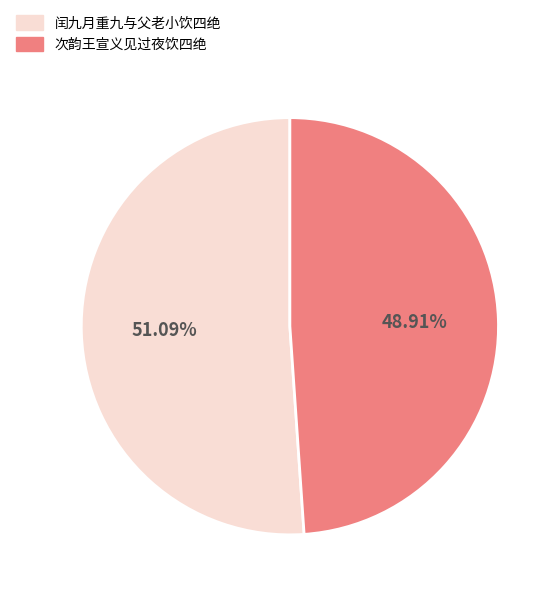

Is there a majority slice in this chart?

Yes